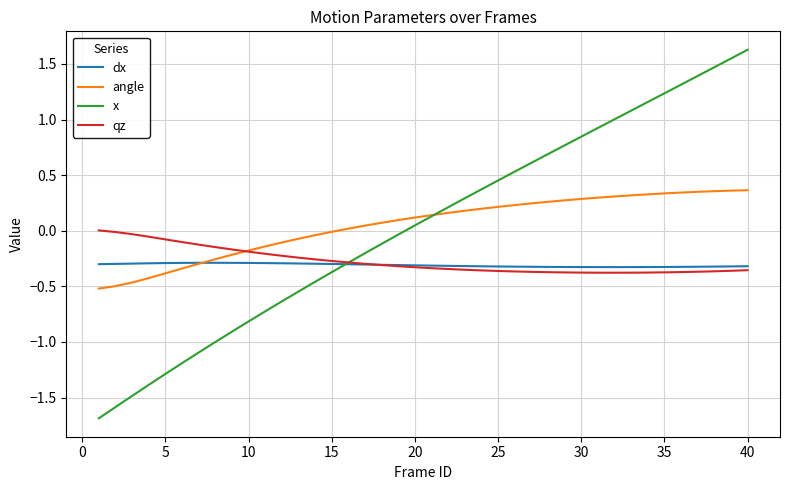

Is this an area chart (filled region under the line)?

No